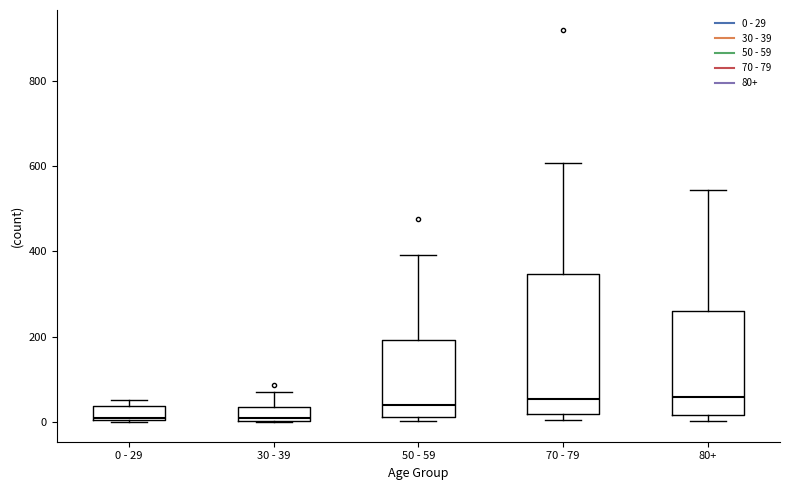

Reading left to right, transcribe this box plot: for each box, give where its median line is, the range the box spans, and where its two whiskers end, as read against the y-axis. The values are not printed on the chart, so give them approximately, as read against the axis.

0 - 29: median 20, box 0 to 40, whiskers 0 to 60
30 - 39: median 20, box 0 to 40, whiskers 0 to 80
50 - 59: median 40, box 20 to 200, whiskers 0 to 400
70 - 79: median 60, box 20 to 340, whiskers 0 to 600
80+: median 60, box 20 to 260, whiskers 0 to 540